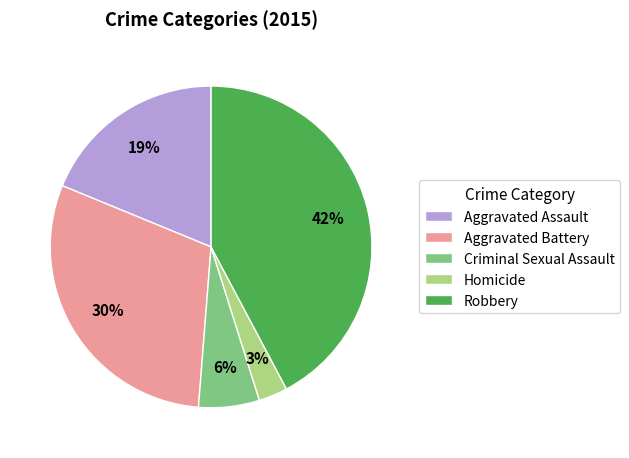

Is it true that Aggravated Battery is 19% of the pie?

False